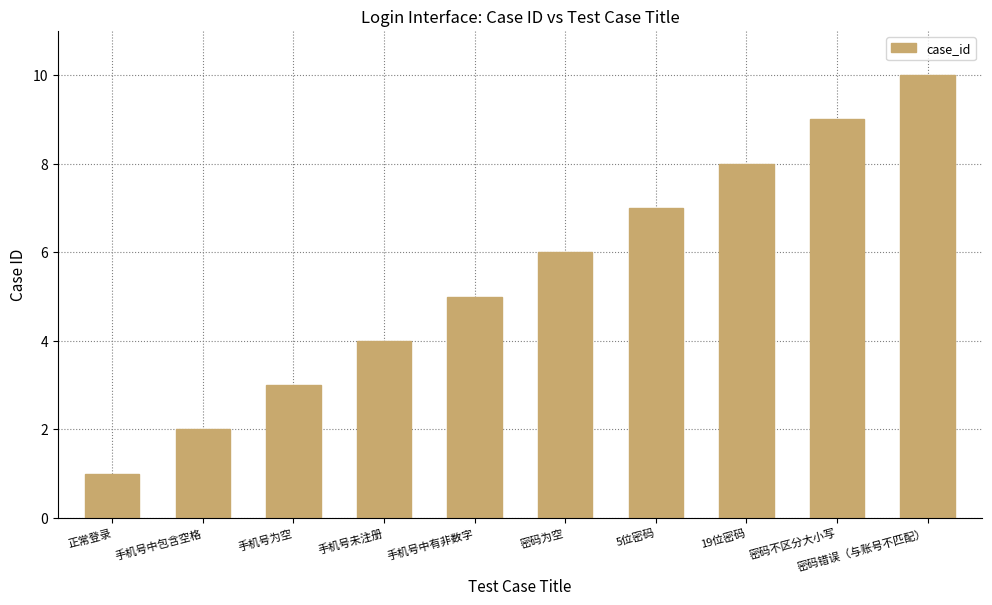

List the labels in order of value, smallest first.

正常登录, 手机号中包含空格, 手机号为空, 手机号未注册, 手机号中有非数字, 密码为空, 5位密码, 19位密码, 密码不区分大小写, 密码错误（与账号不匹配）